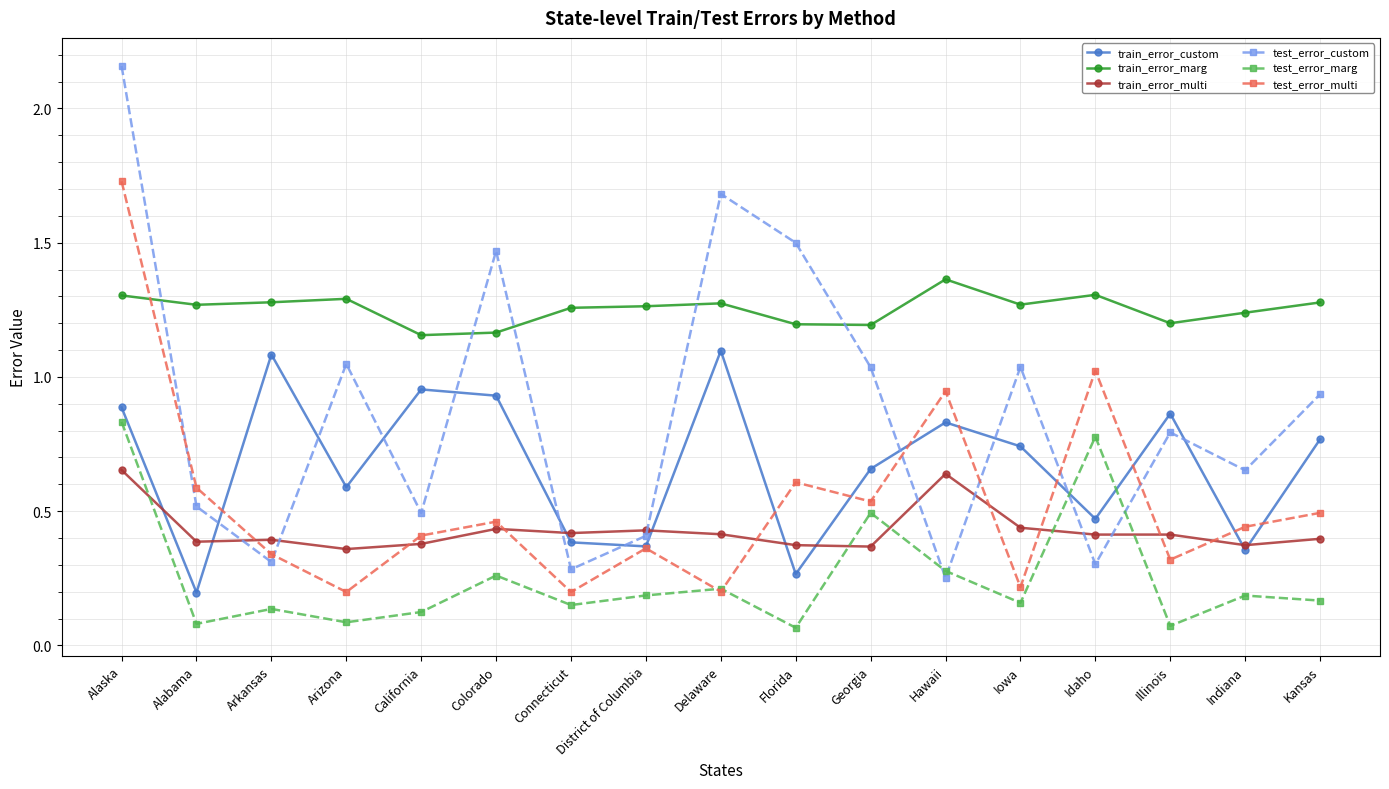

Rank the series by their maximum value, from highest to lowest.

test_error_custom, test_error_multi, train_error_marg, train_error_custom, test_error_marg, train_error_multi